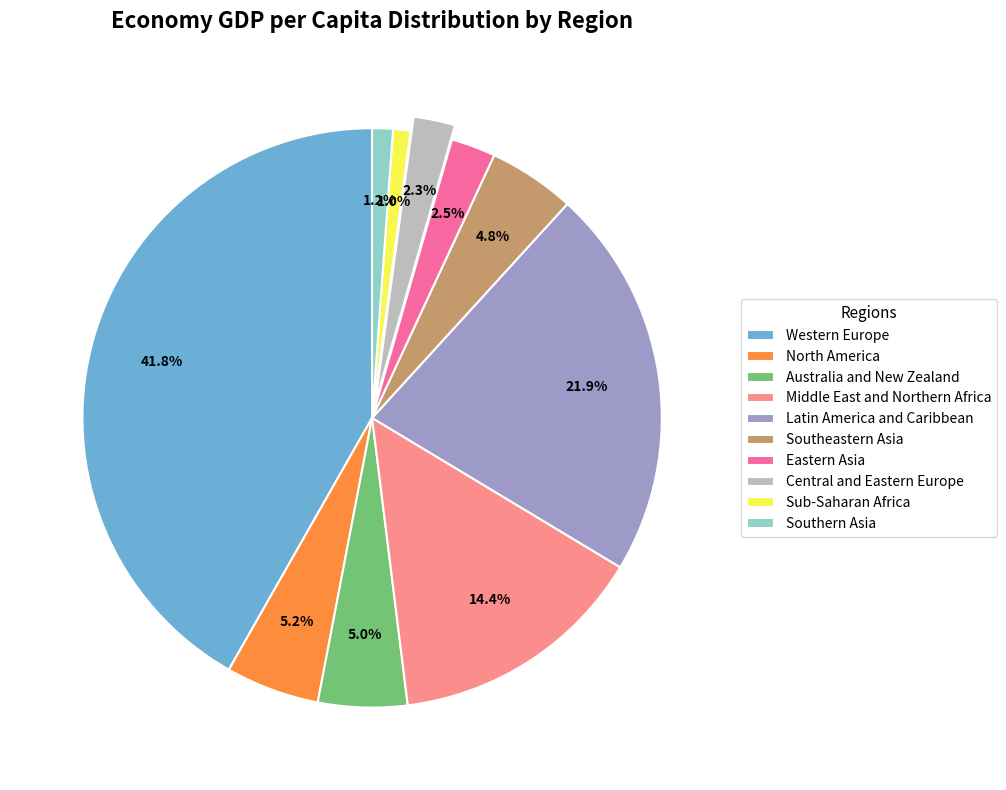

To the nearest percent, what is the combined percentage of Western Europe and Sub-Saharan Africa?

43%